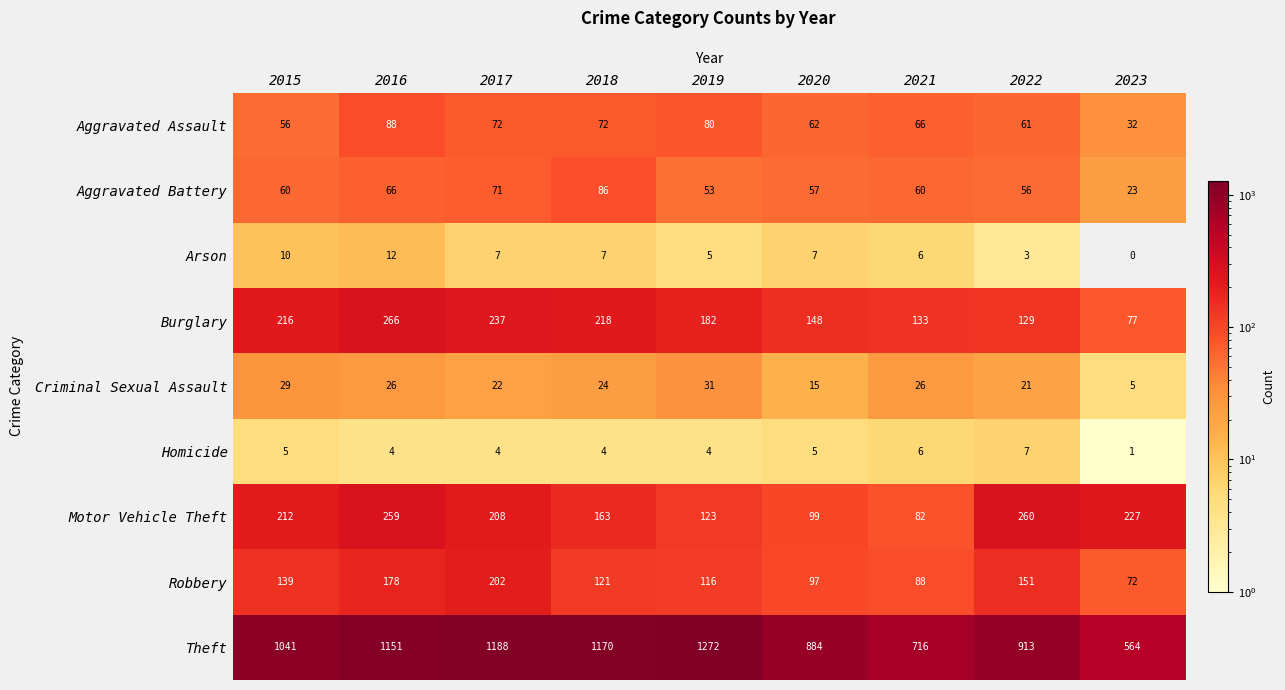

What is the difference between the maximum and minimum values in the Robbery series?

130